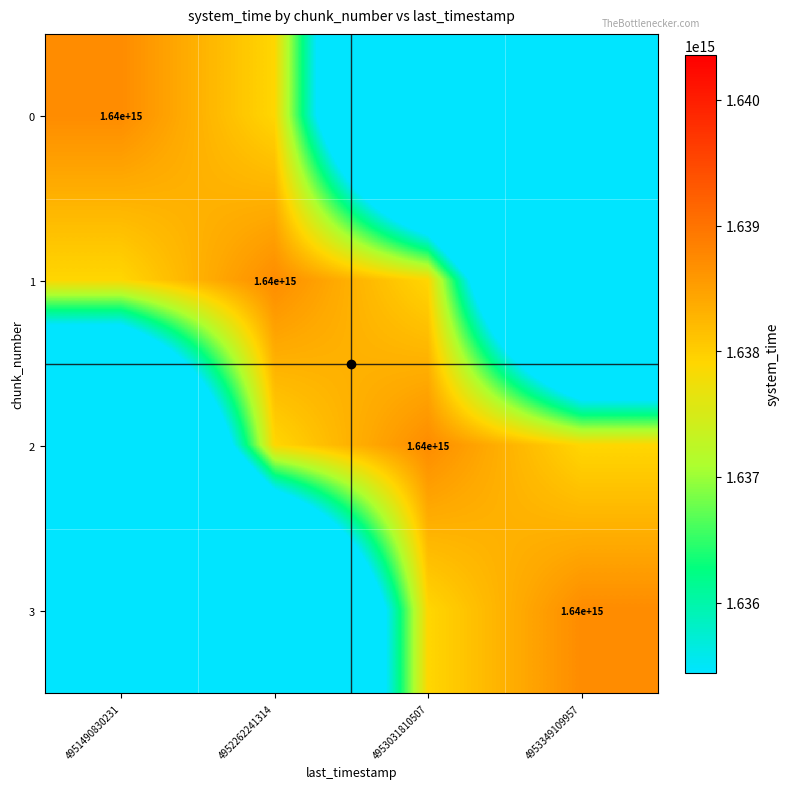

True or false: 1 has a value of 1640000000000000.0 at 4952262241314.

True